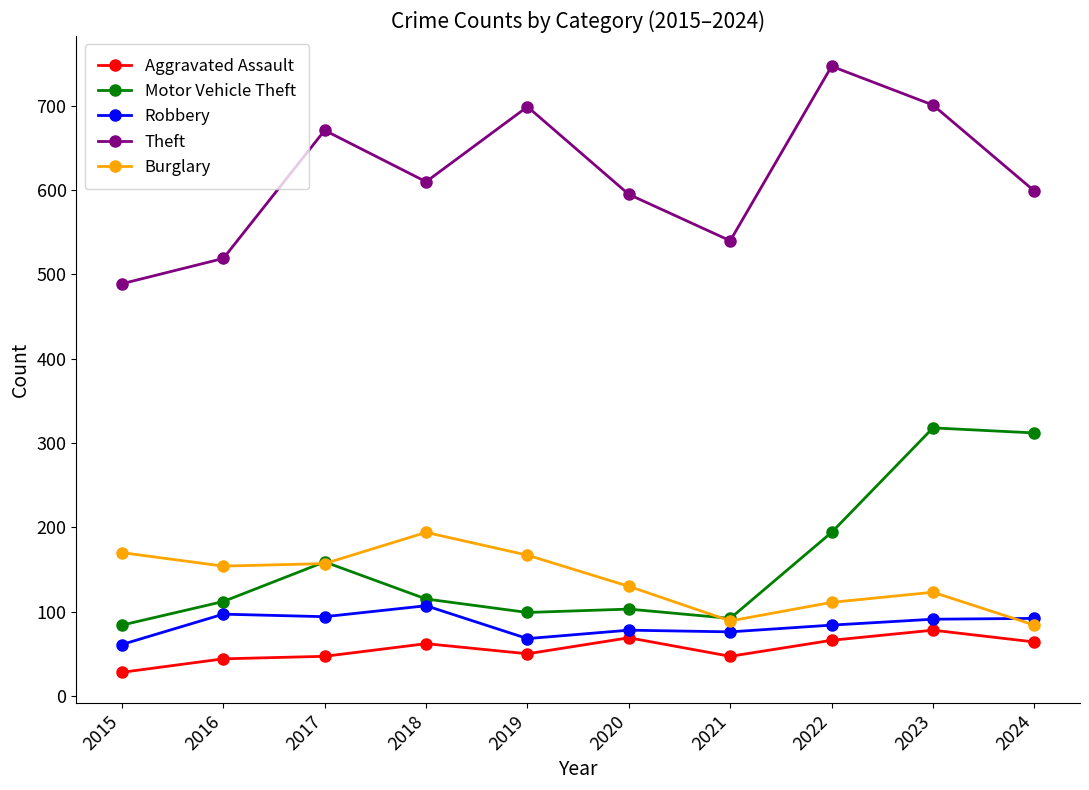

How many values in the Motor Vehicle Theft series are below 115?

5